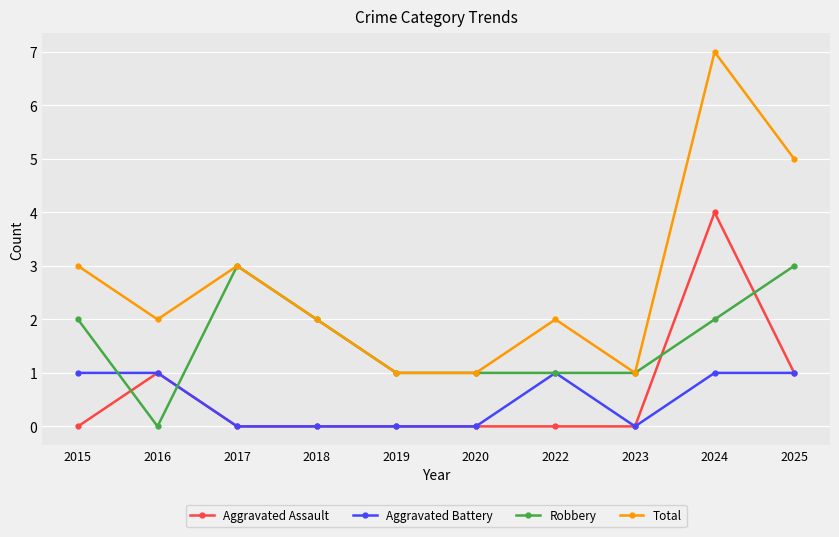

At 2024, list the series in order from smallest to largest.

Aggravated Battery, Robbery, Aggravated Assault, Total